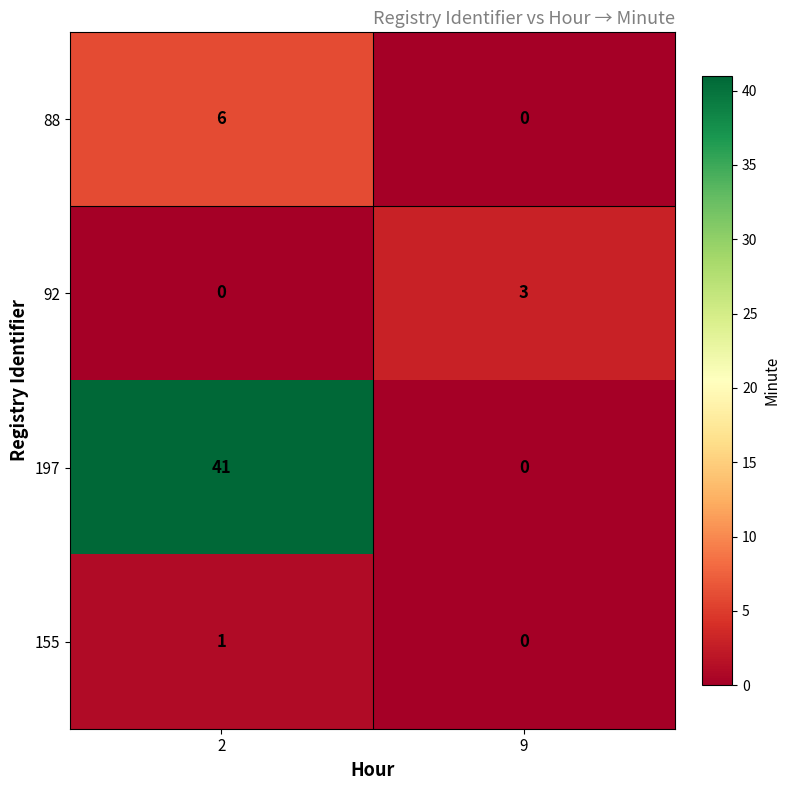

How many categories are shown in the chart?

2